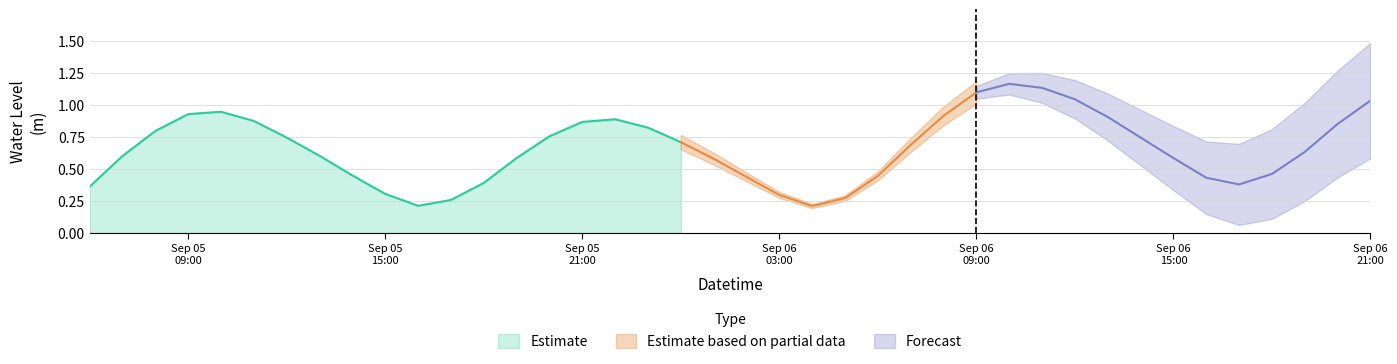

Between 2025-09-05 13:00:00 and 2025-09-05 23:00:00, which is larger?

2025-09-05 23:00:00